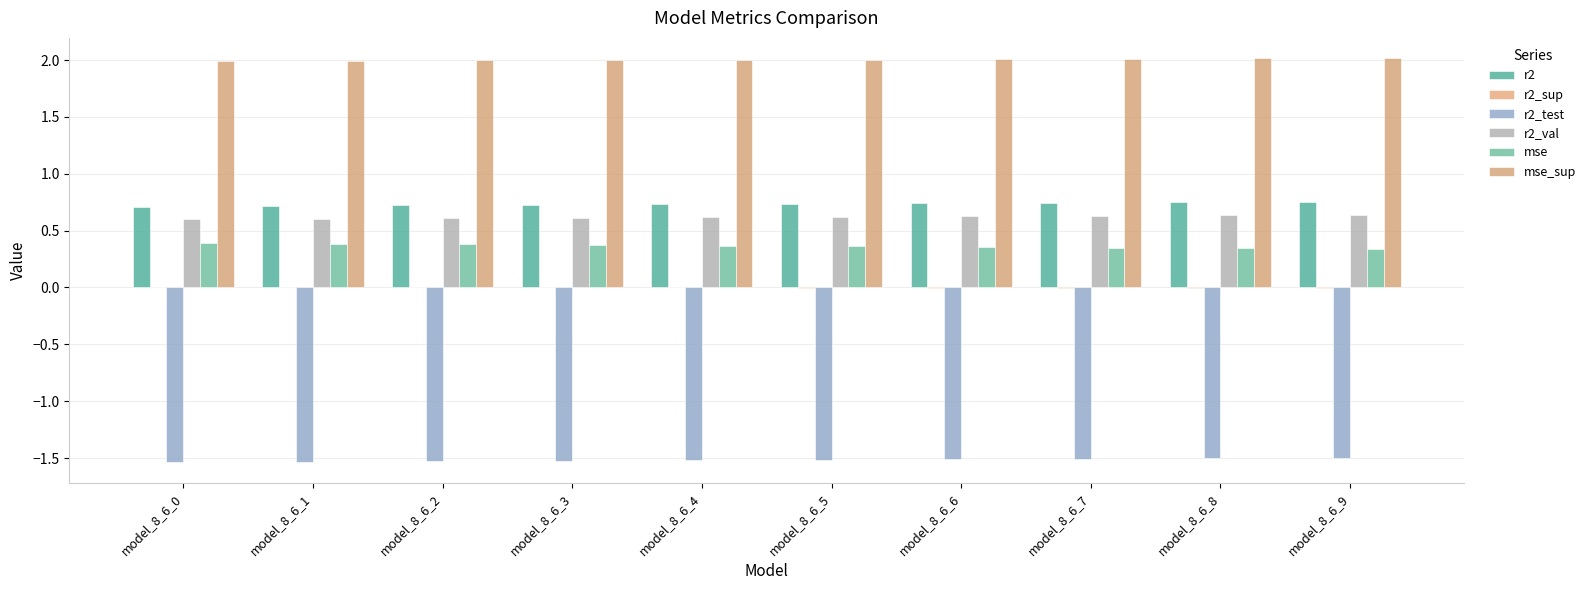

How many groups of bars are there?

10